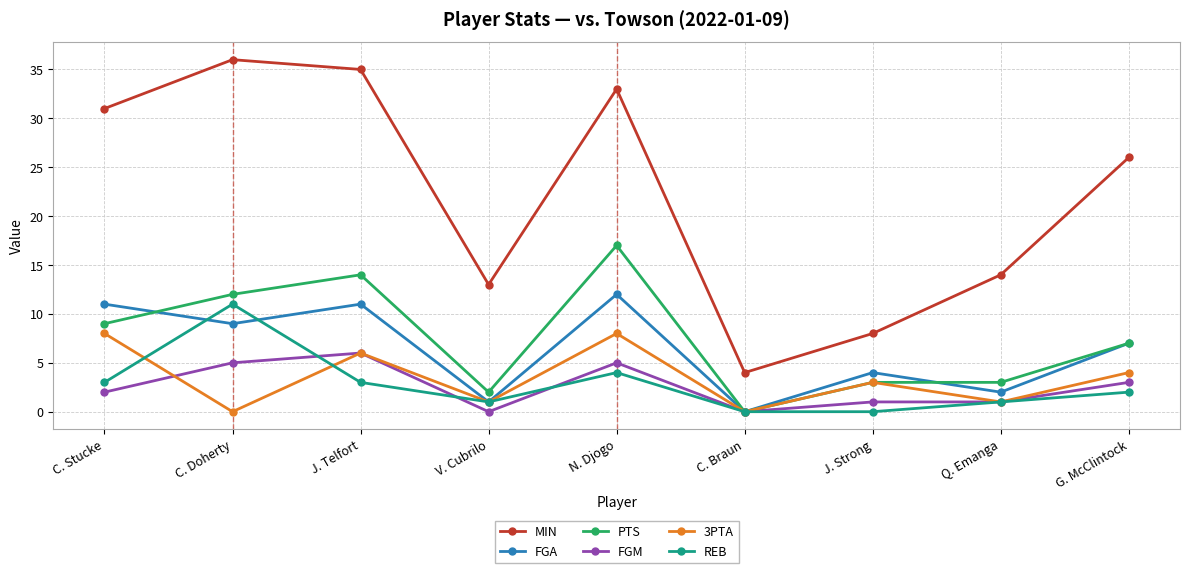

What is the difference between the maximum and second lowest values in the MIN series?

28